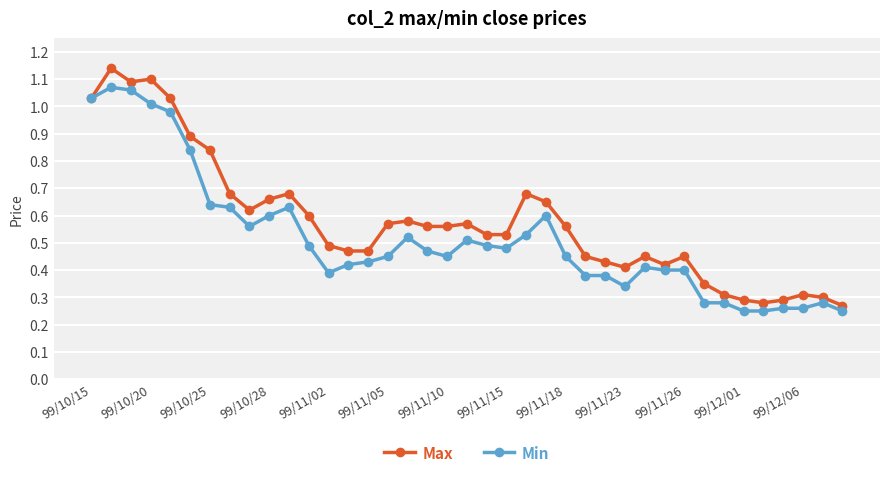

True or false: Min has more than 1 interior local peaks.

True